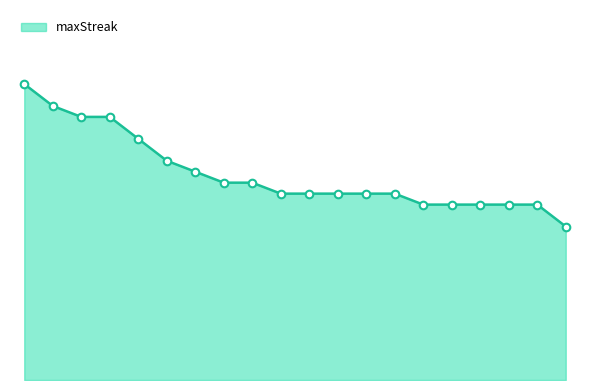

Does the chart have visible grid lines?

No